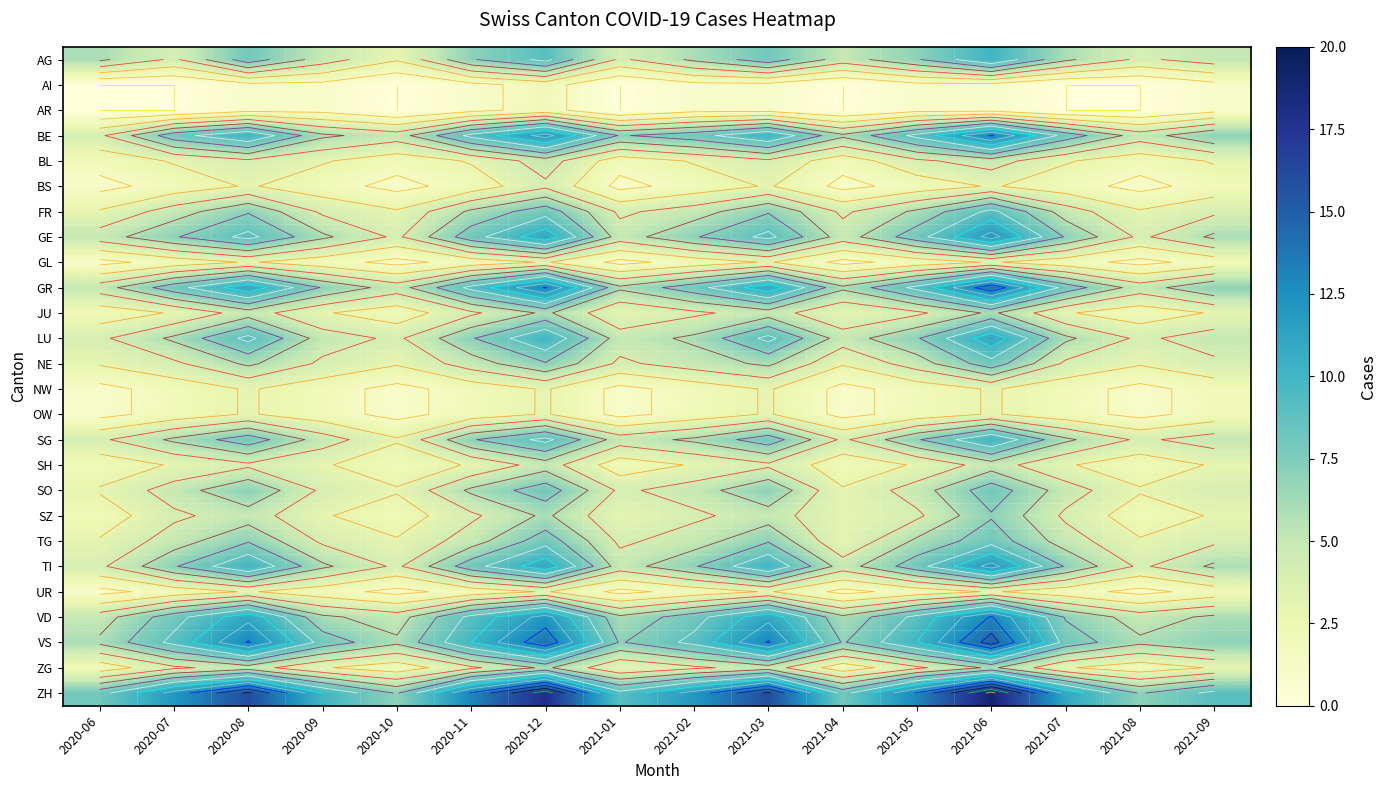

Where does the SZ series first go above 4?

2020-08